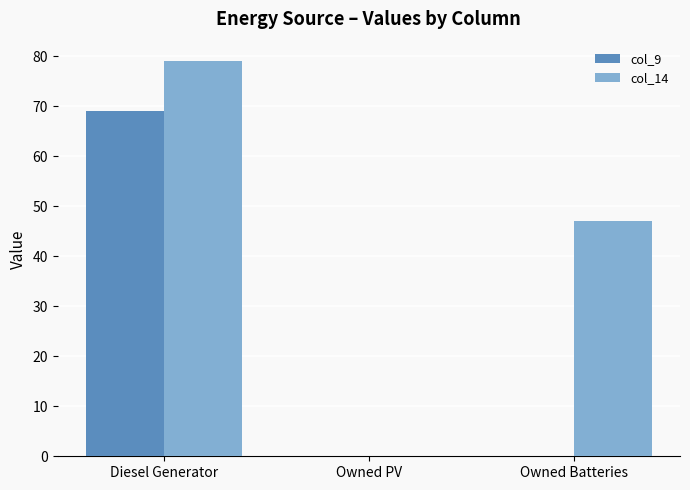

What are all the series names shown in the legend?

col_9, col_14